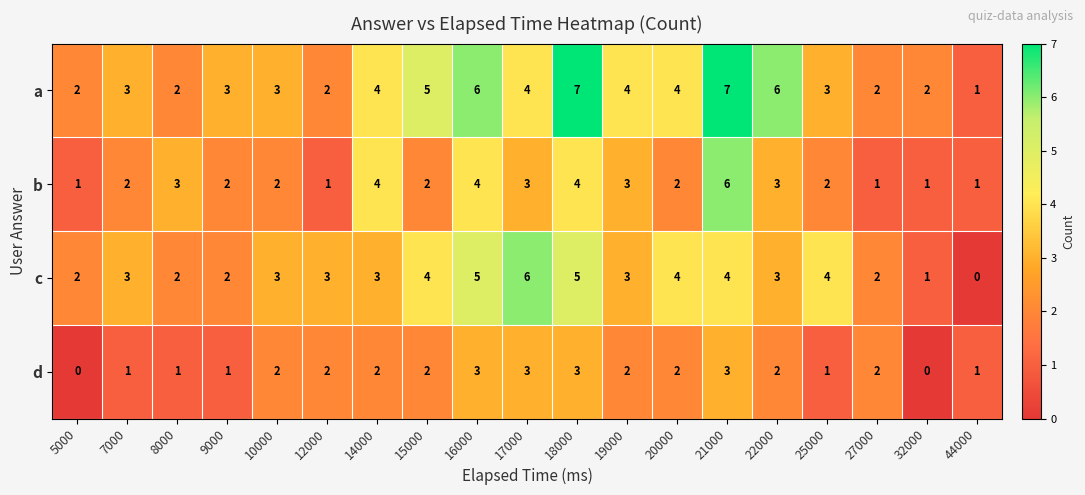

Which category has the highest value in the b series?

21000